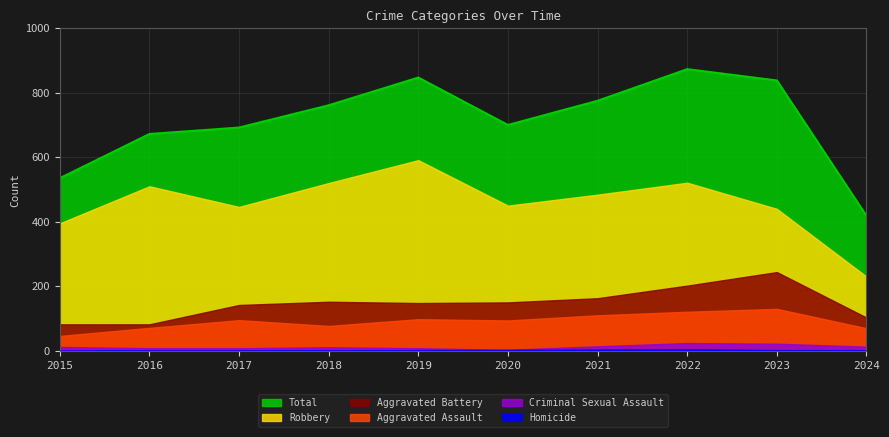

True or false: Robbery and Homicide intersect in this chart.

False